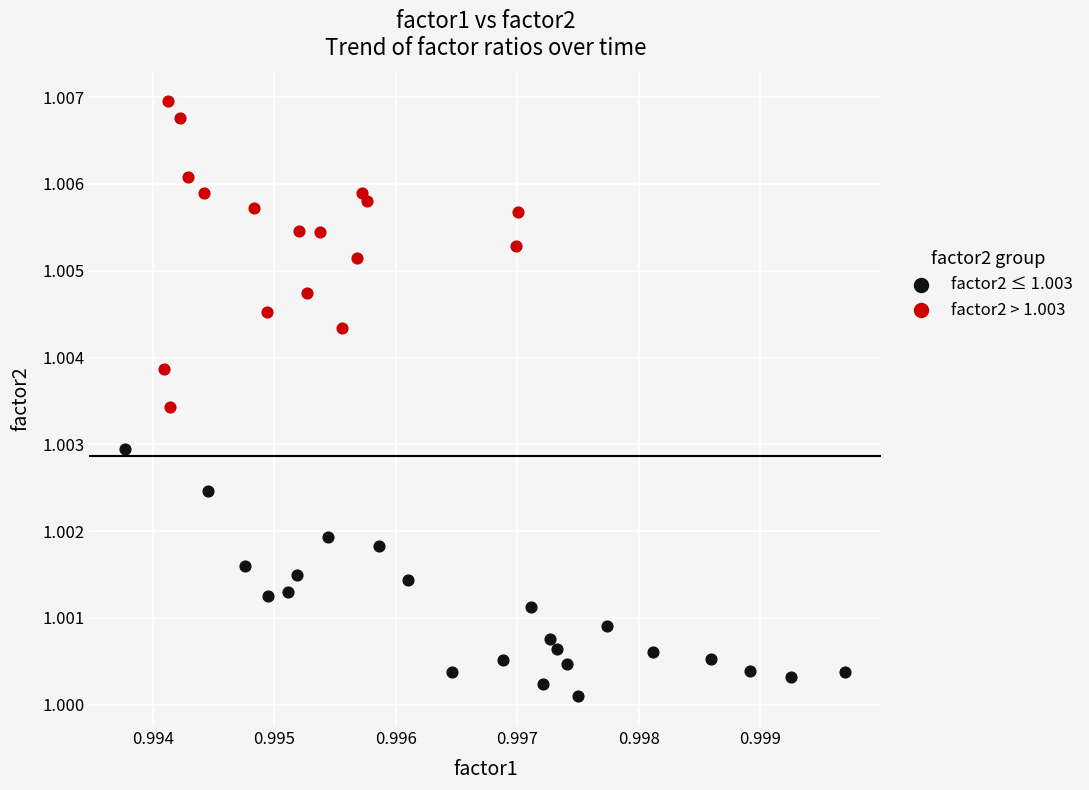

What are all the series names shown in the legend?

factor2 ≤ 1.003, factor2 > 1.003